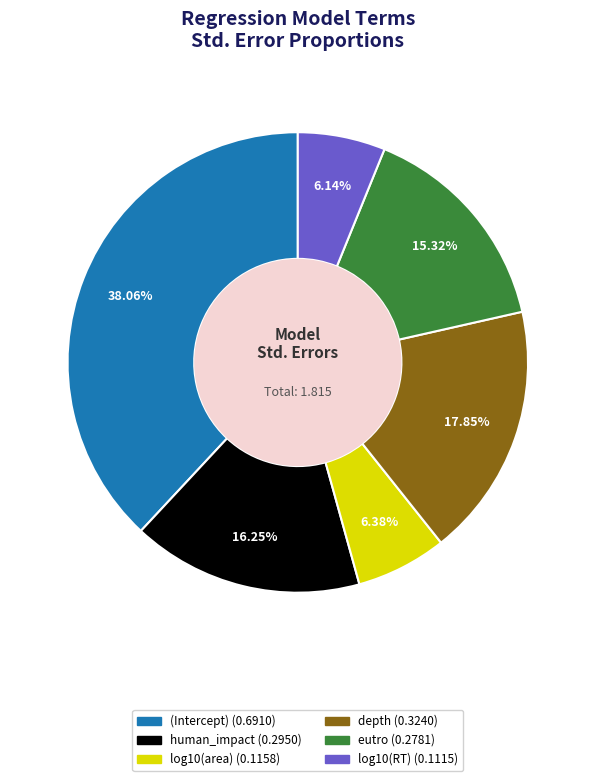

To the nearest percent, what percentage of the pie is log10(RT)?

6%